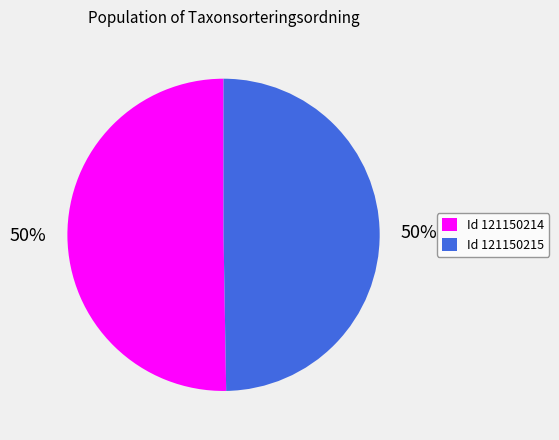

To the nearest percent, what portion does Id 121150214 represent?

50%